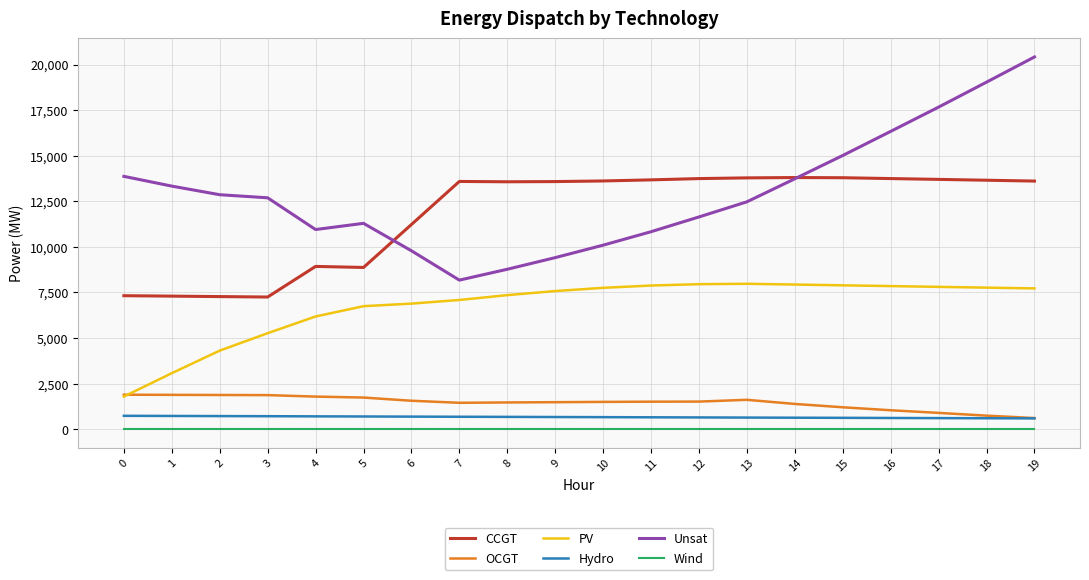

What is the maximum value for Hydro?

734